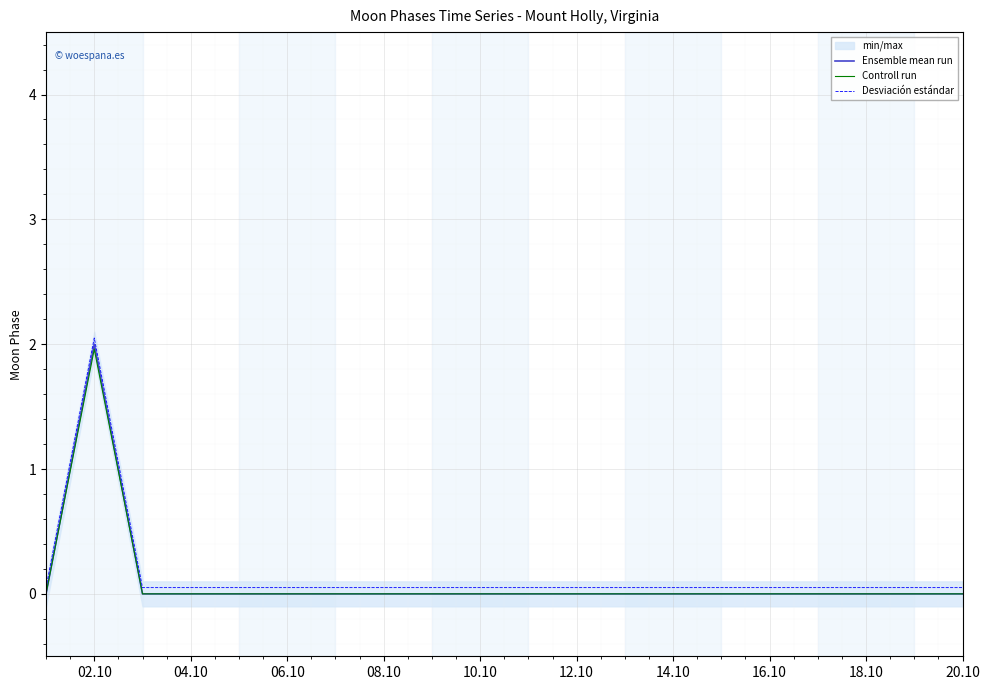

What is the difference between the maximum and minimum values in the Desviación estándar series?

2.0